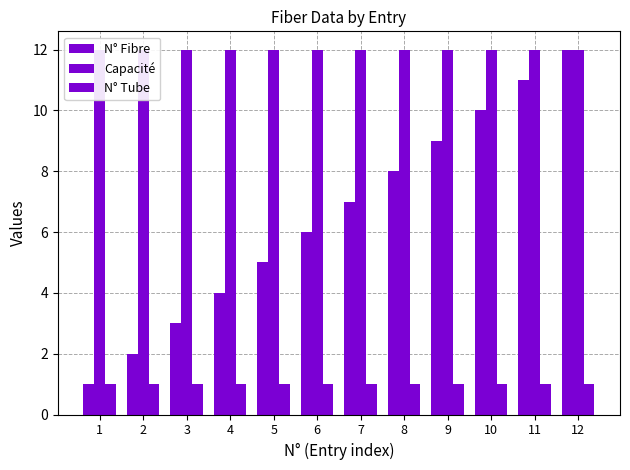

What are all the series names shown in the legend?

N° Fibre, Capacité, N° Tube